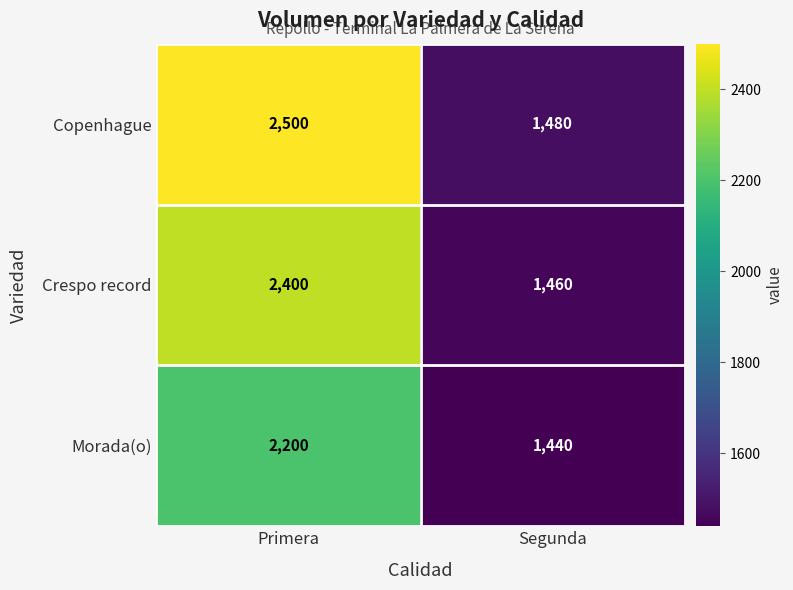

Reading left to right, transcribe all the data shown in this chart.

Copenhague: 2500	1480
Crespo record: 2400	1460
Morada(o): 2200	1440